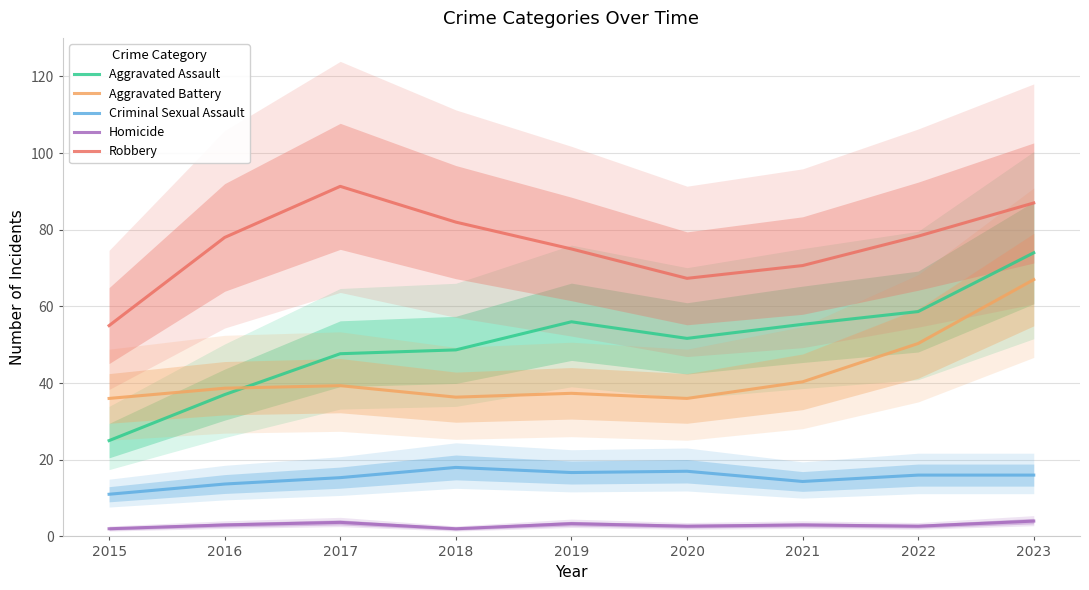

Reading left to right, what are all the values shown in this chart?

Aggravated Assault: 25.0	37.0	47.7	48.7	56.0	51.7	55.3	58.7	74.0
Aggravated Battery: 36.0	38.7	39.3	36.3	37.3	36.0	40.3	50.3	67.0
Criminal Sexual Assault: 11.0	13.7	15.3	18.0	16.7	17.0	14.3	16.0	16.0
Homicide: 2.0	3.0	3.7	2.0	3.3	2.7	3.0	2.7	4.0
Robbery: 55.0	78.0	91.3	82.0	75.0	67.3	70.7	78.3	87.0